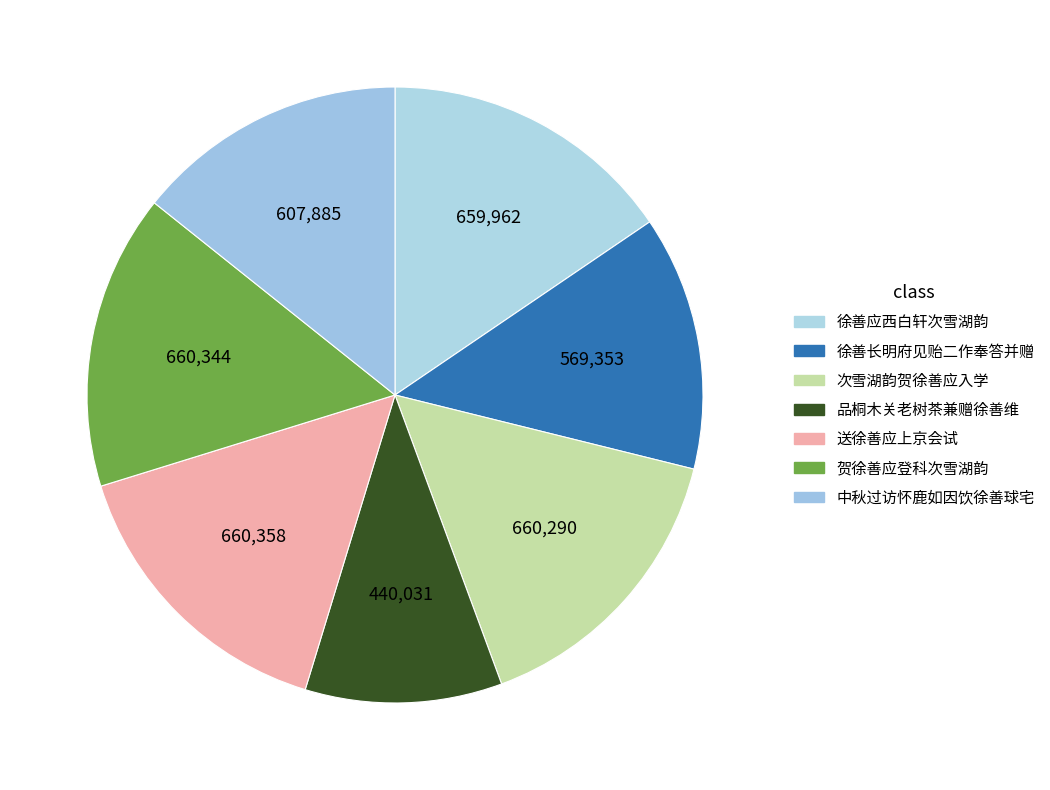

Does 中秋过访怀鹿如因饮徐善球宅 account for over 50% of the chart?

No